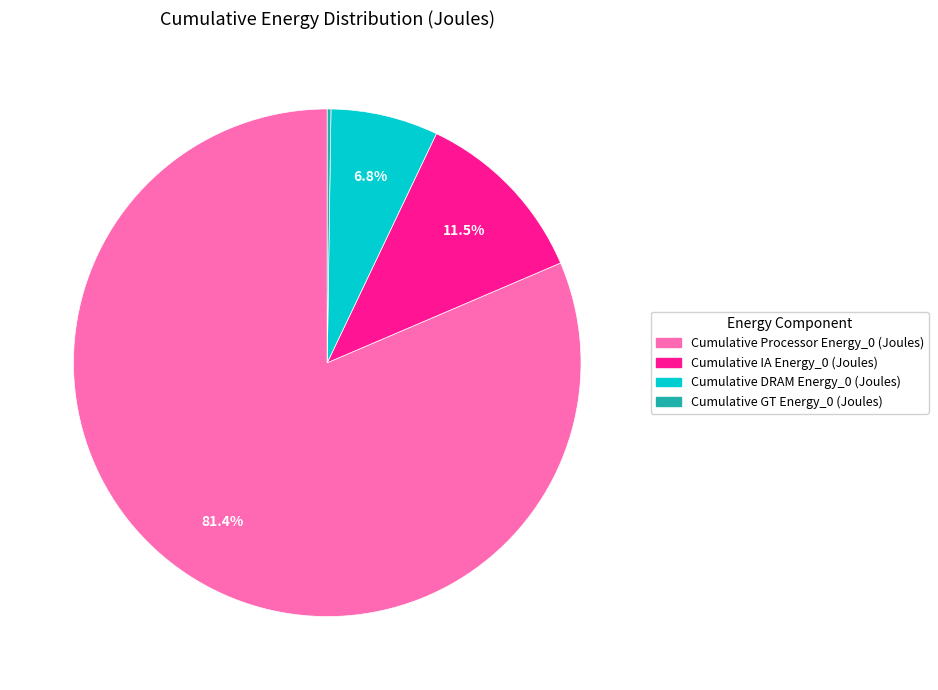

Combined, do Cumulative IA Energy_0 (Joules) and Cumulative Processor Energy_0 (Joules) account for over 50%?

Yes